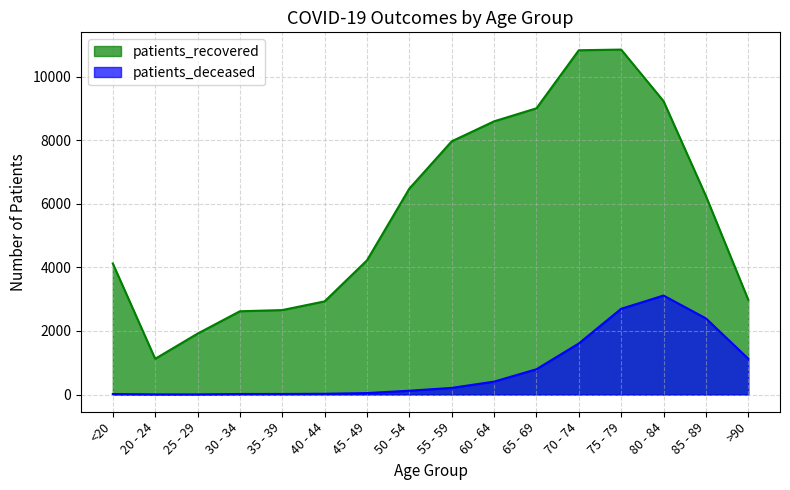

What position from the right is 85 - 89?

2